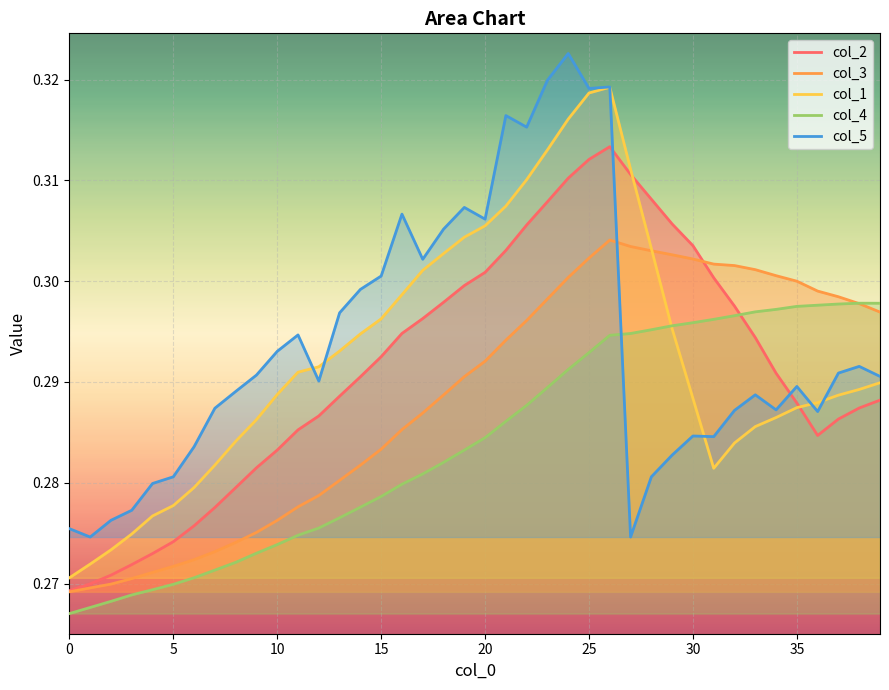

What is the label of the 39th point from the left?

38